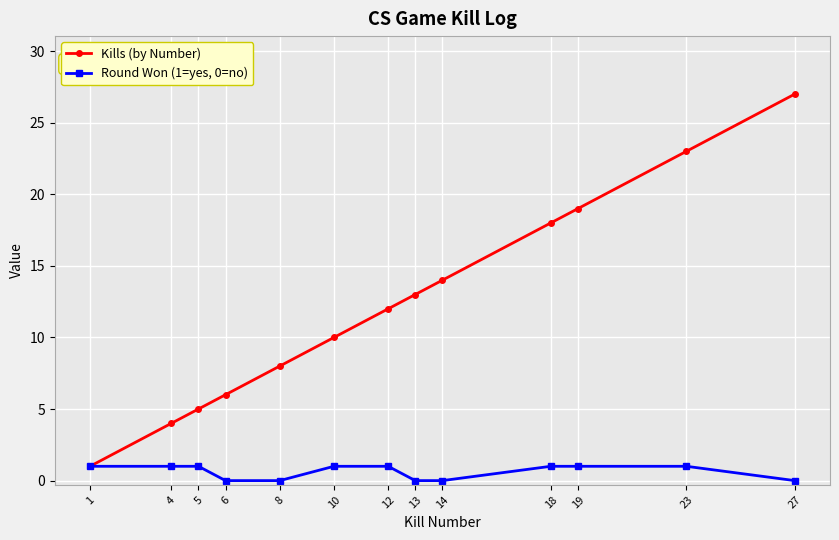

Is it true that Kills (by Number) equals 19 at 19?

True